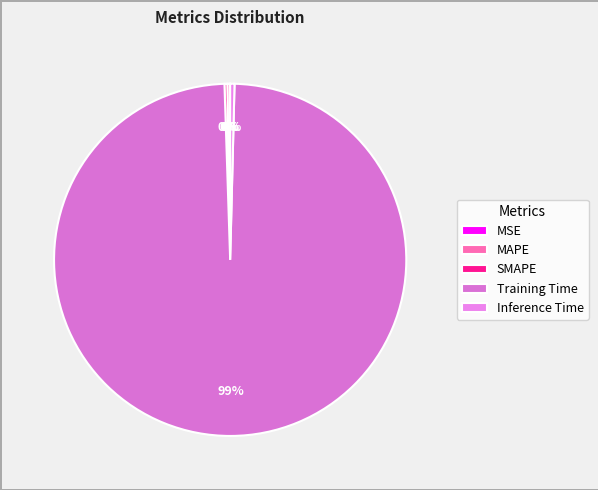

To the nearest percent, what is the difference between the largest and smallest slice percentages?

99%